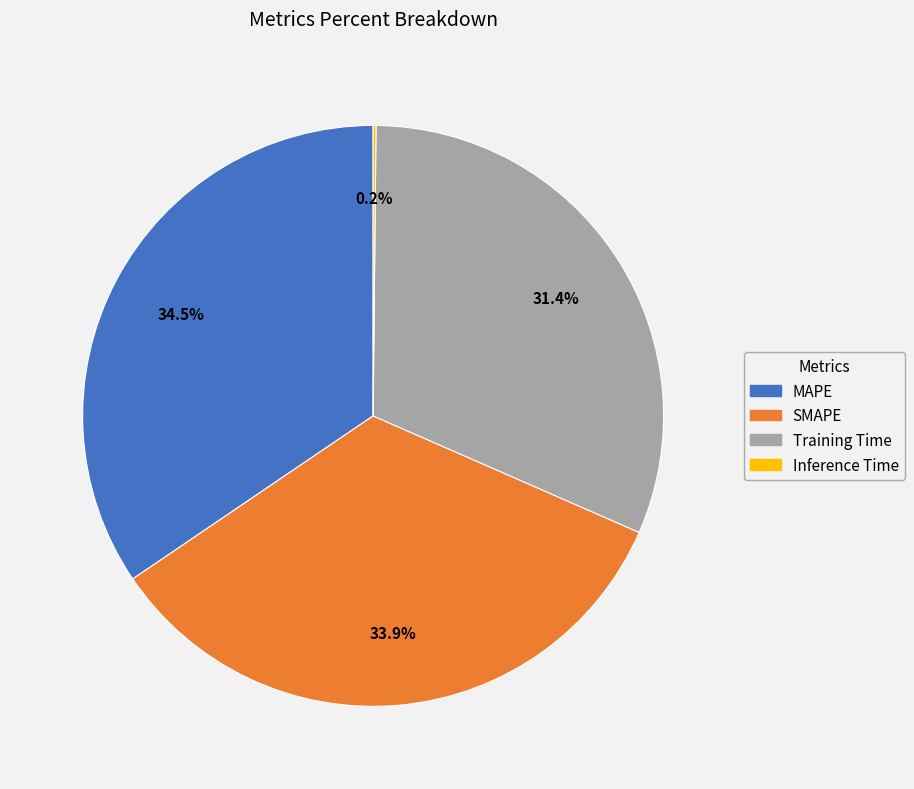

Is there a majority slice in this chart?

No